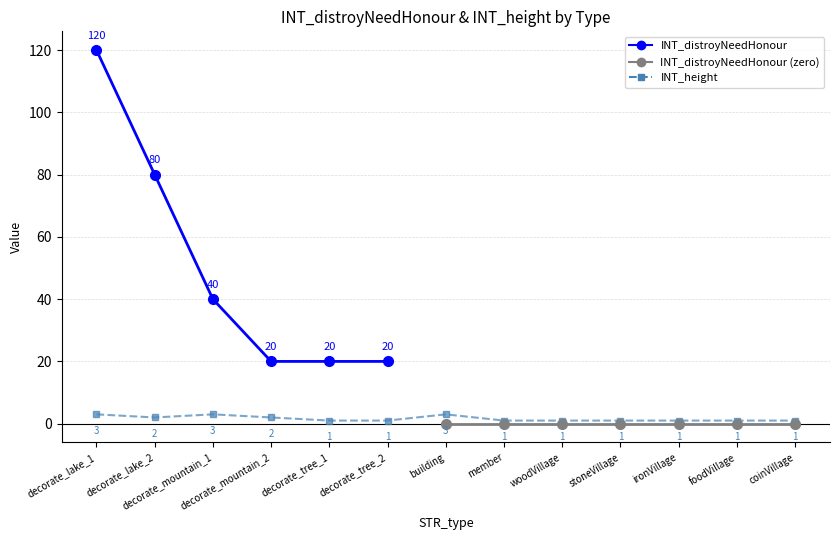

List the labels in order of value, smallest first.

decorate_tree_1, decorate_tree_2, member, woodVillage, stoneVillage, ironVillage, foodVillage, coinVillage, decorate_lake_2, decorate_mountain_2, decorate_lake_1, decorate_mountain_1, building